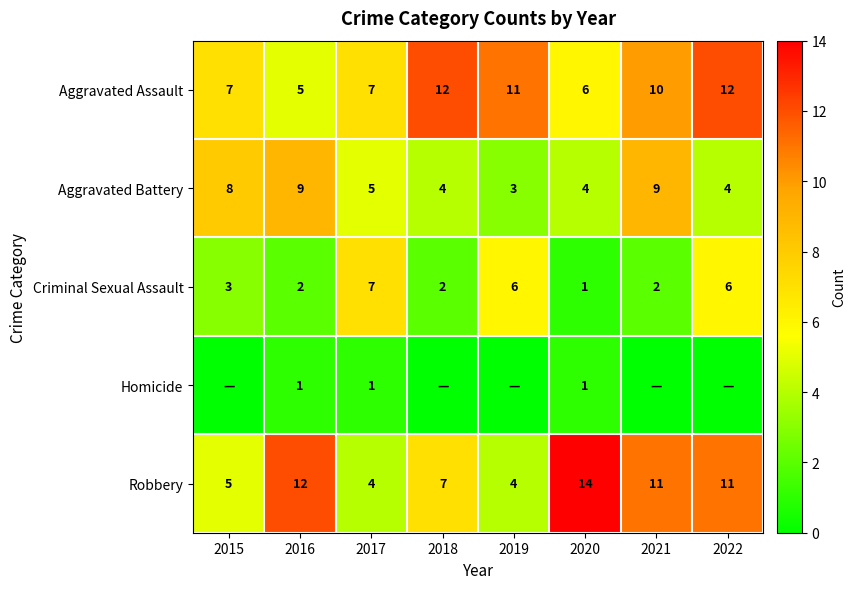

Which series has the widest spread of values?

Robbery